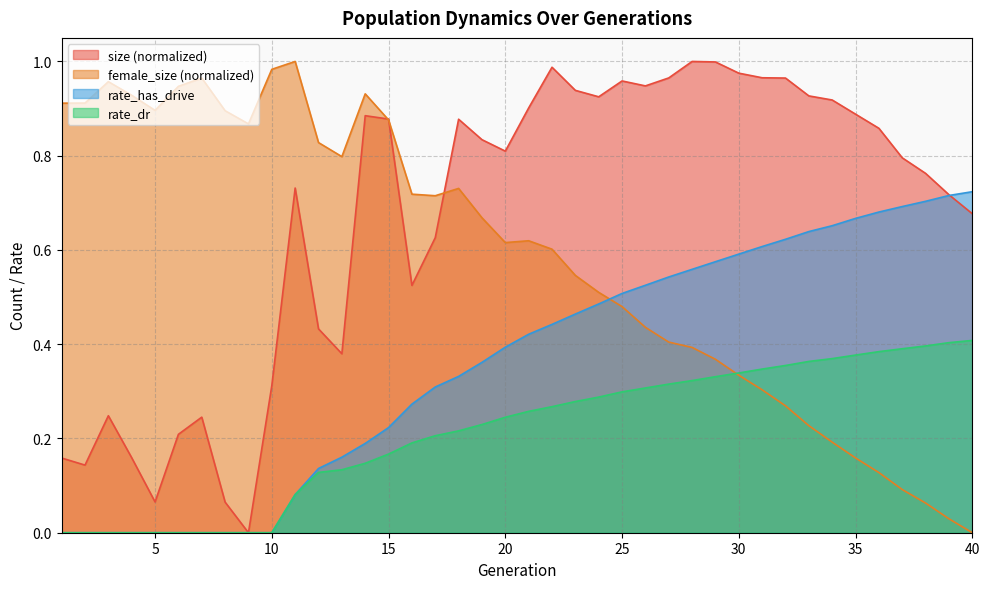

True or false: rate_has_drive has more than 1 points higher than both neighbors.

False